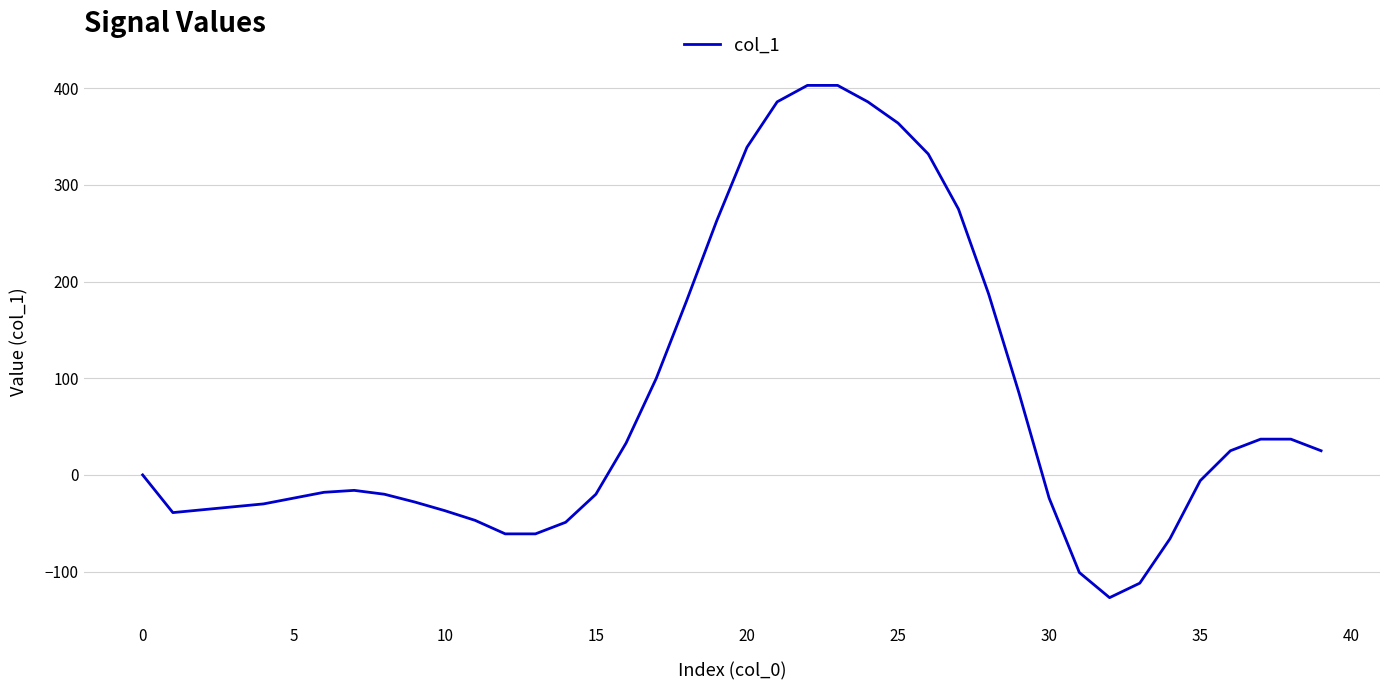

What is the difference between the maximum and minimum values?

530